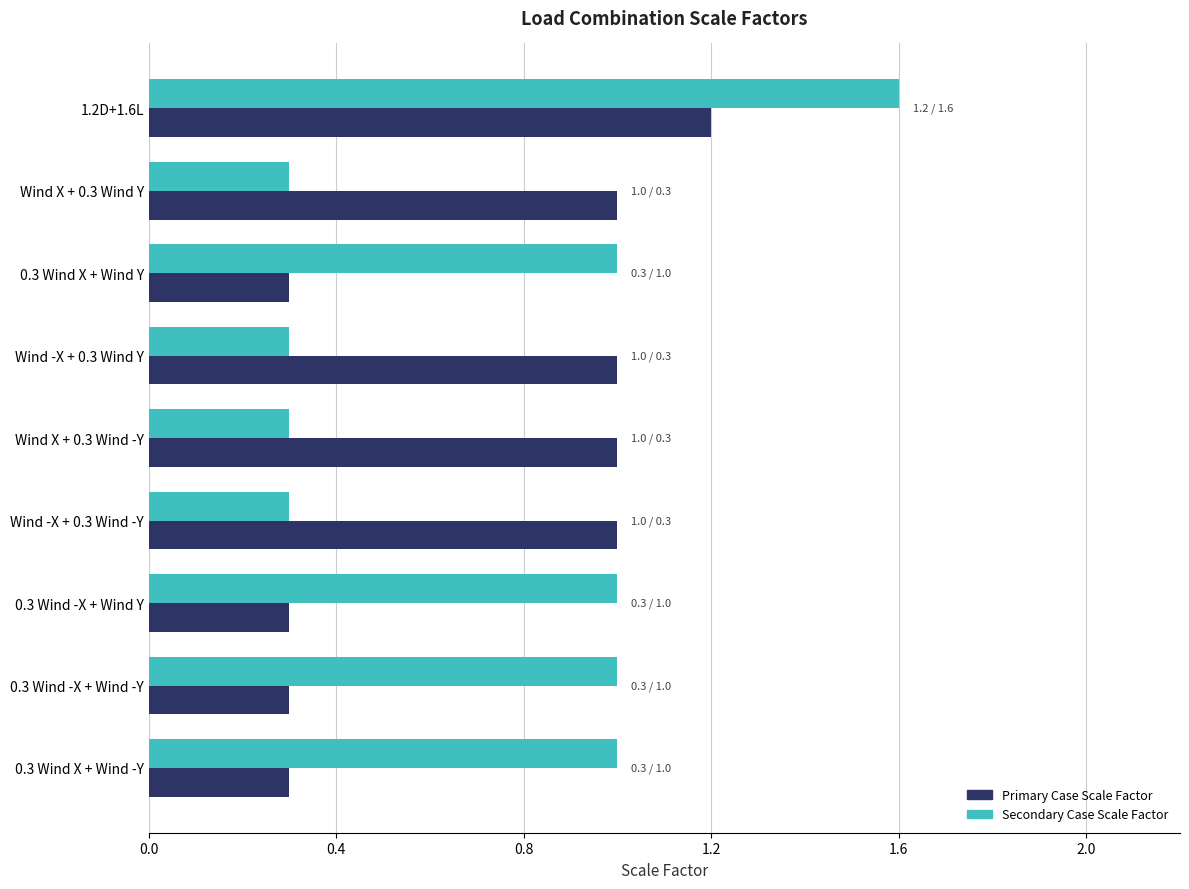

Which series has the largest total across all categories?

Secondary Case Scale Factor